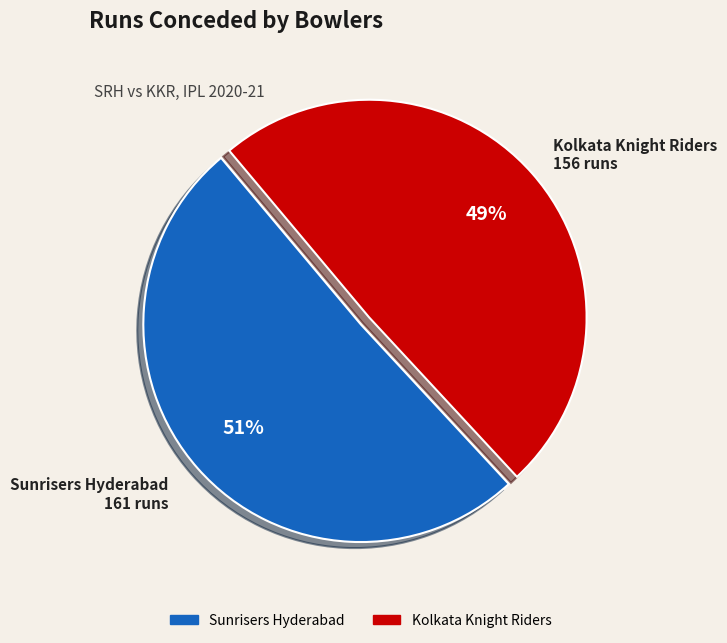

Which has a higher value, Kolkata Knight Riders or Sunrisers Hyderabad?

Sunrisers Hyderabad